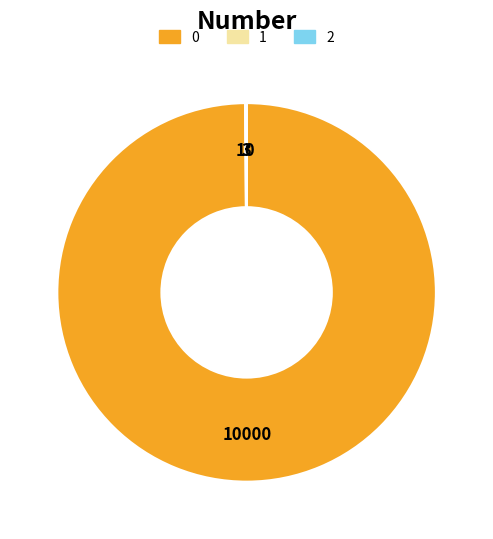

Does any single category account for the majority?

Yes